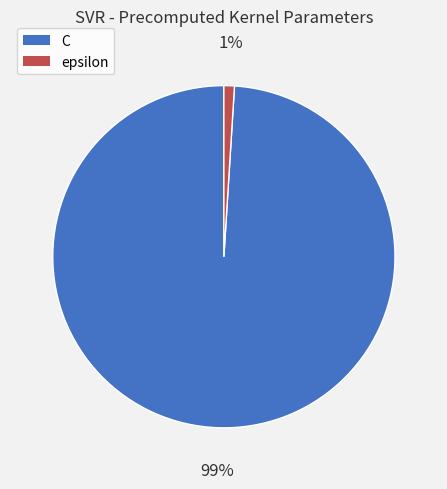

Rank the categories by value from lowest to highest.

epsilon, C